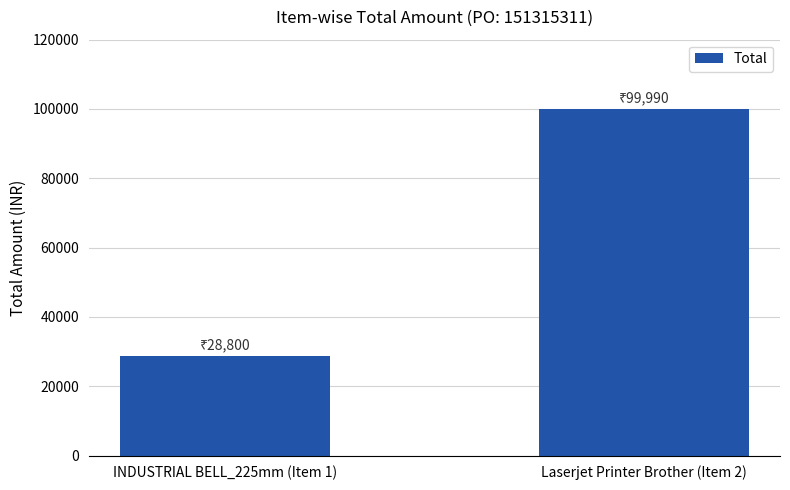

What is the greatest value displayed?

99990